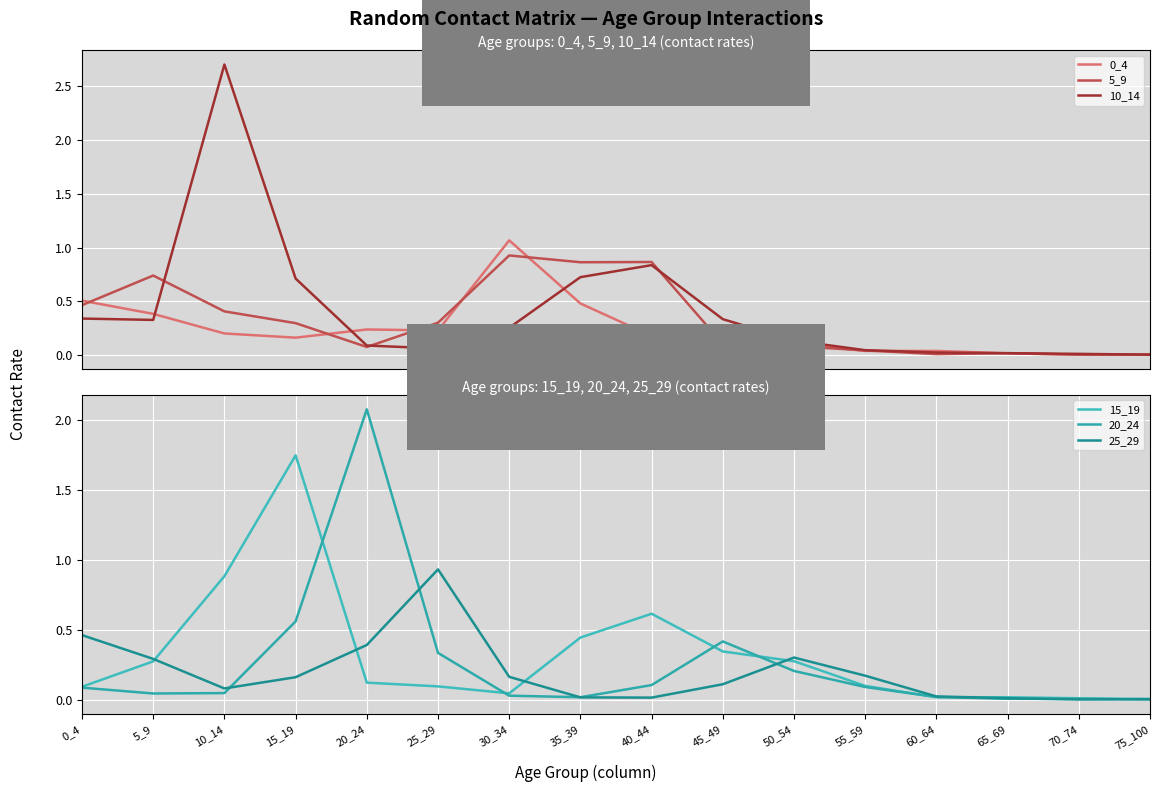

At which label is 25_29 closest to 0?

70_74